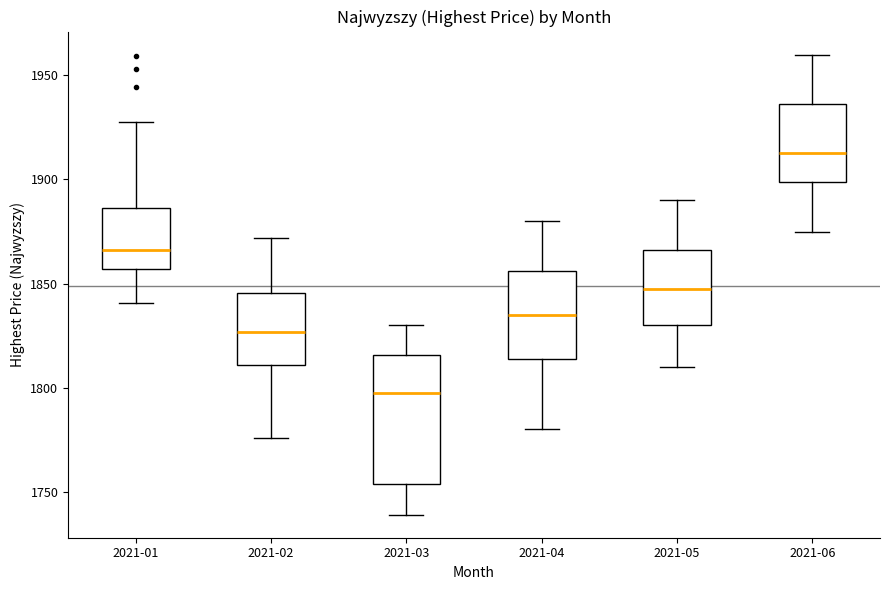

Where does the median line of the box for 2021-02 sit on the y-axis? The values are not printed on the chart, so give them approximately, as read against the axis.

1825